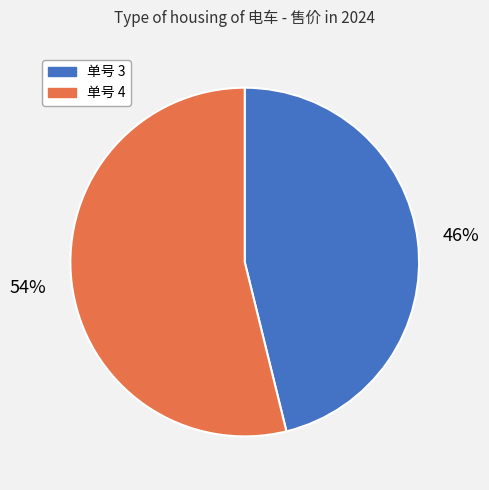

Which slice represents more than half of the pie?

单号 4